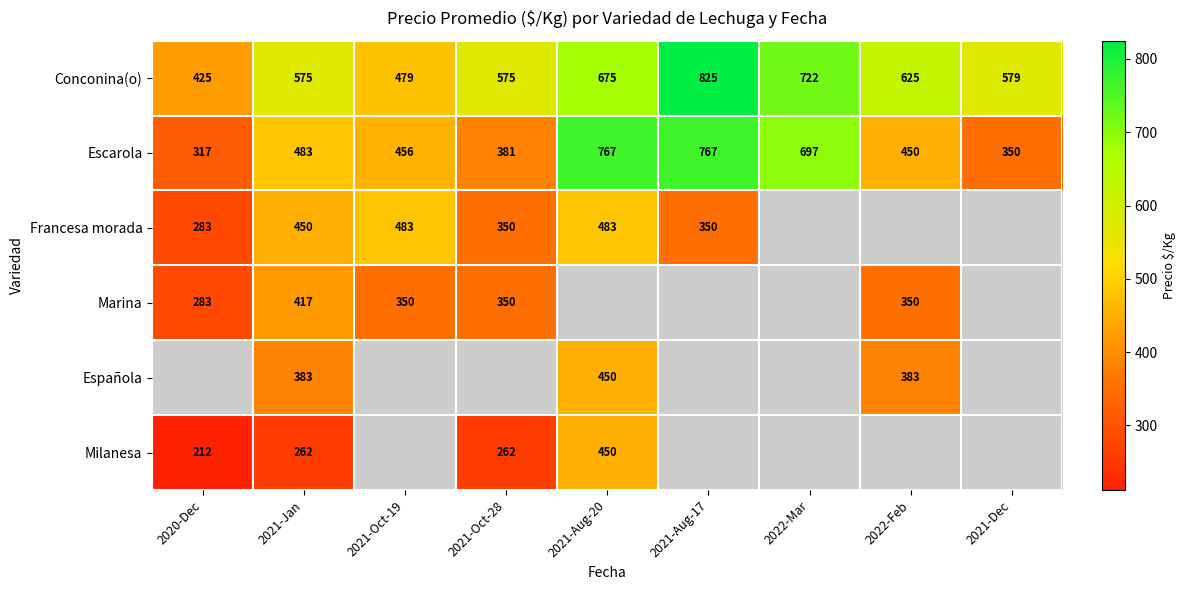

What is the average value of the Escarola series?

519